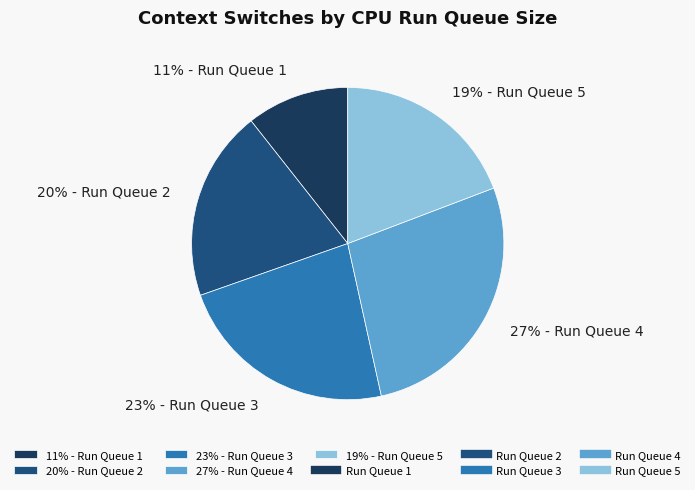

What percentage is the 11% - Run Queue 1 slice, to the nearest percent?

11%